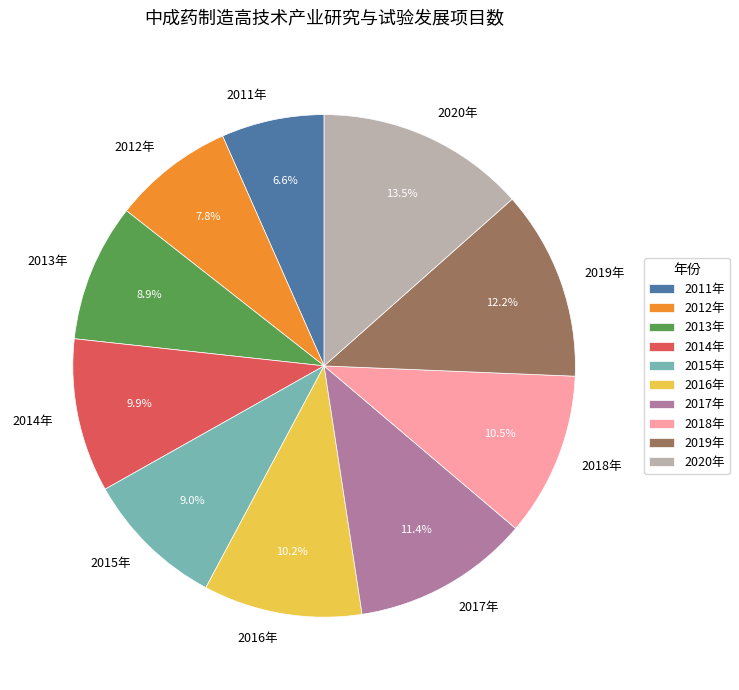

To the nearest percent, what is the difference between the largest and smallest slice percentages?

7%